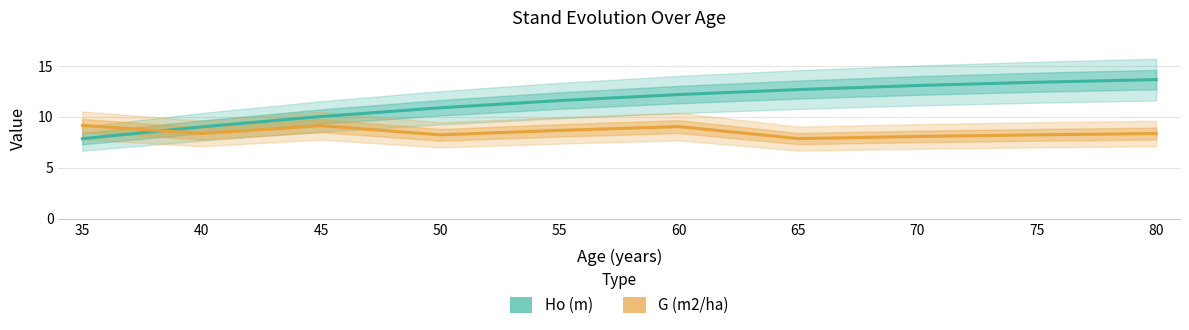

Reading left to right, what are all the values shown in this chart?

Ho (m): 35=7.9	40=9.0	45=10.0	50=10.9	55=11.6	60=12.2	65=12.7	70=13.1	75=13.4	80=13.7
G (m2/ha): 35=9.2	40=8.4	45=9.1	50=8.2	55=8.7	60=9.1	65=7.9	70=8.1	75=8.2	80=8.4